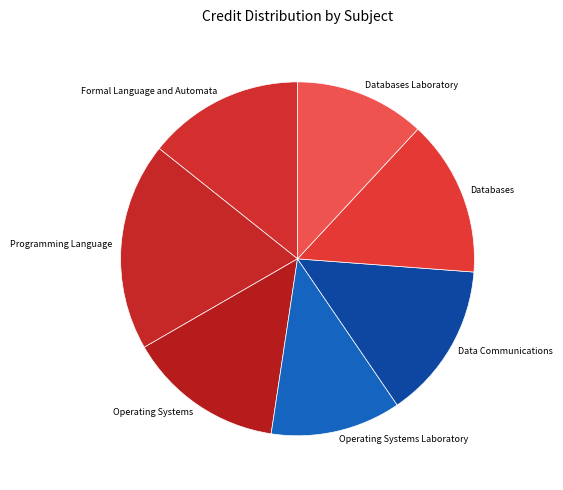

Is it true that Operating Systems Laboratory is 22% of the pie?

False